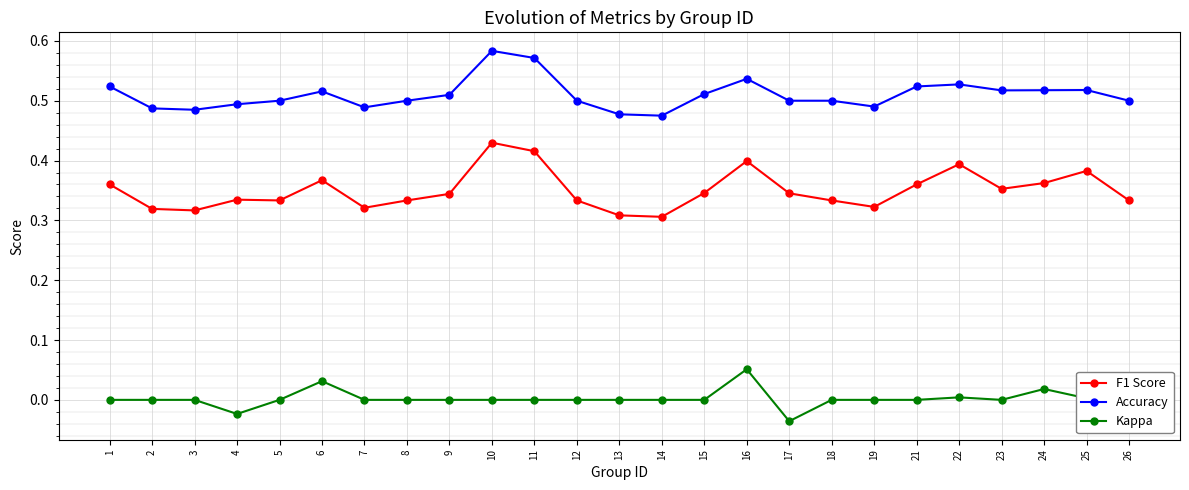

True or false: F1 Score has more than 2 interior local peaks.

True